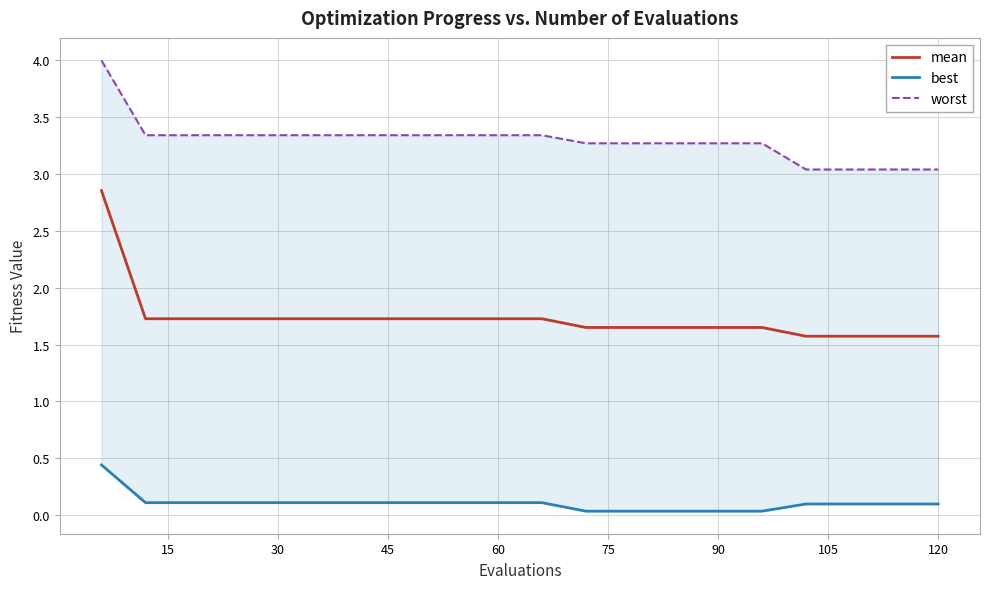

What is the minimum value for mean?

1.6